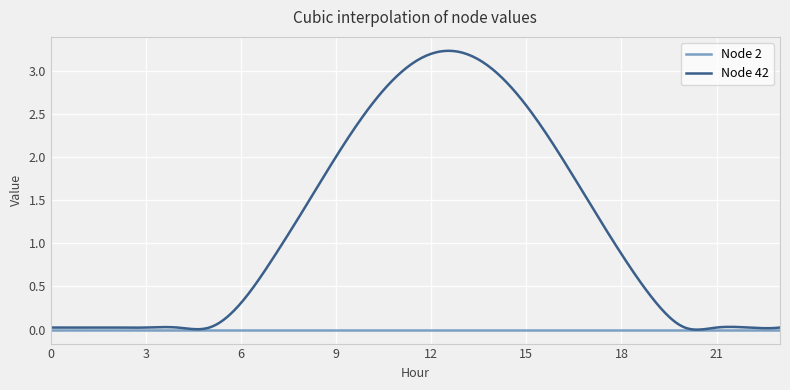

Which series has the largest total across all categories?

Node 42